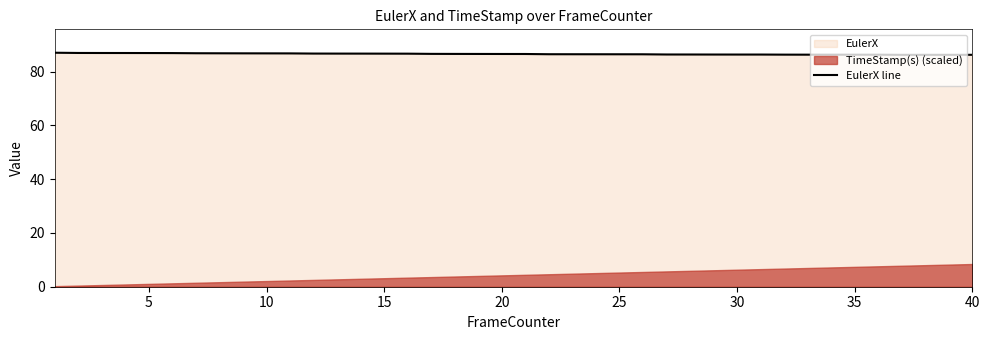

What is the maximum value shown in the chart?

87.1